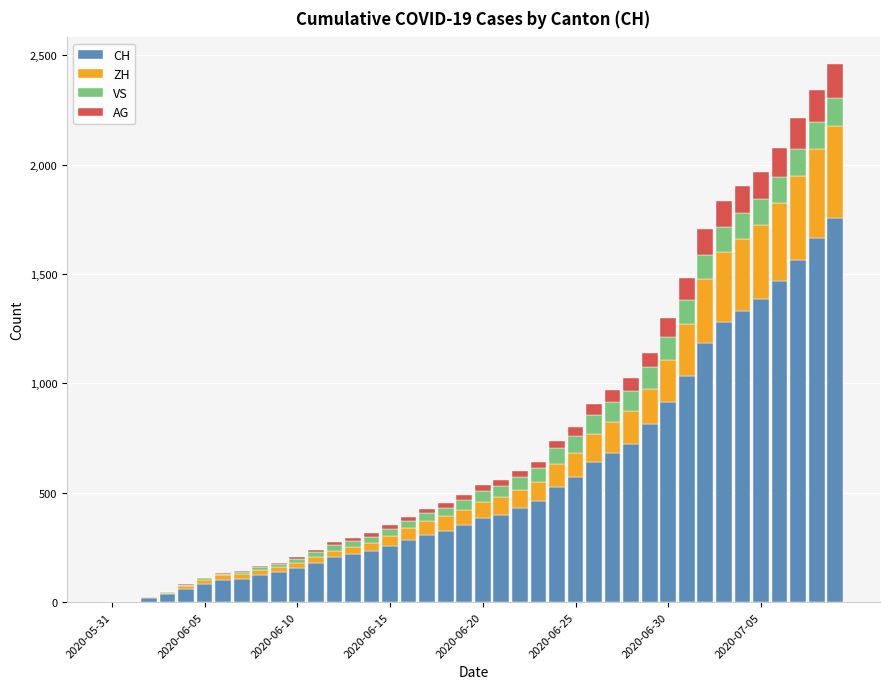

What is the highest value of the CH series?

1754